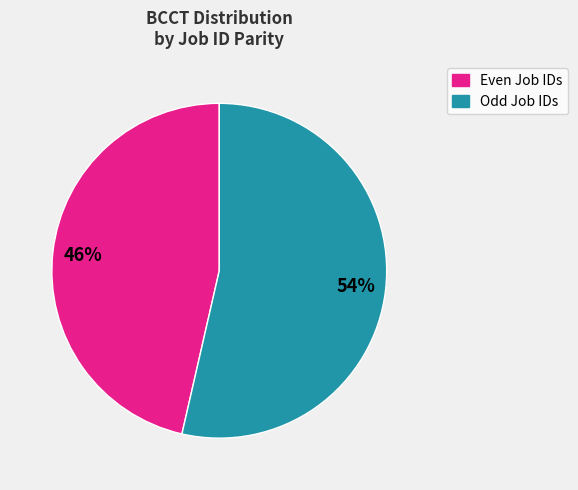

How many slices are in this pie chart?

2